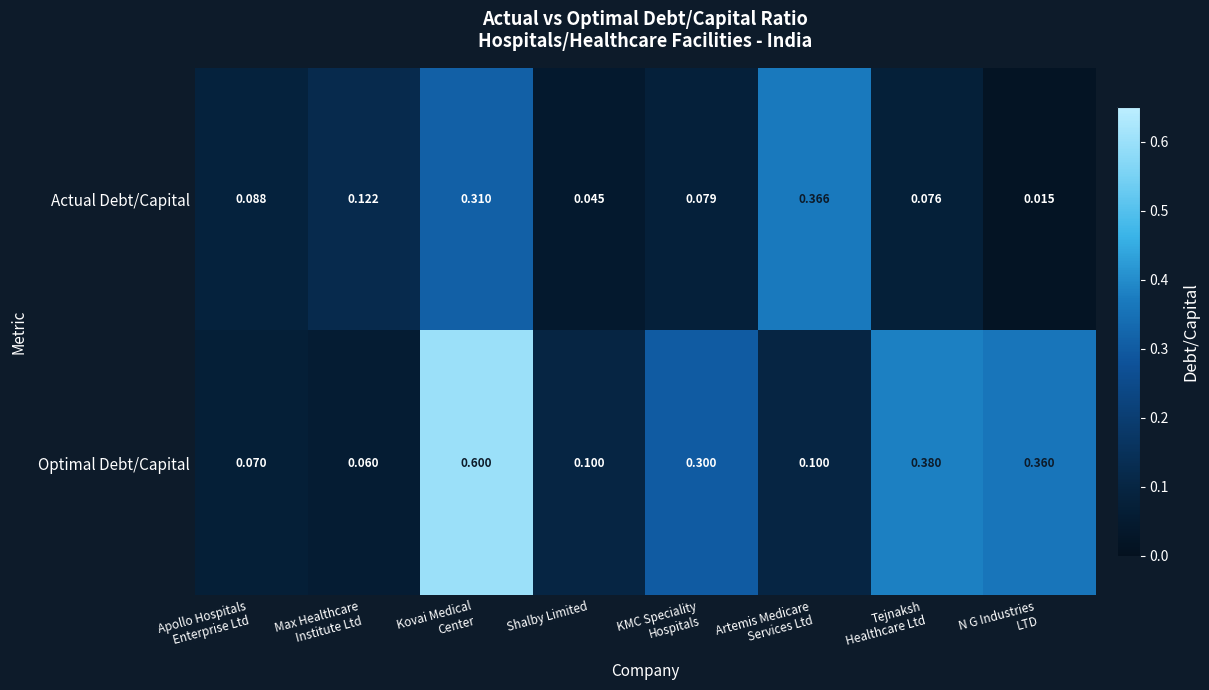

Which series has the largest total across all categories?

Optimal Debt/Capital